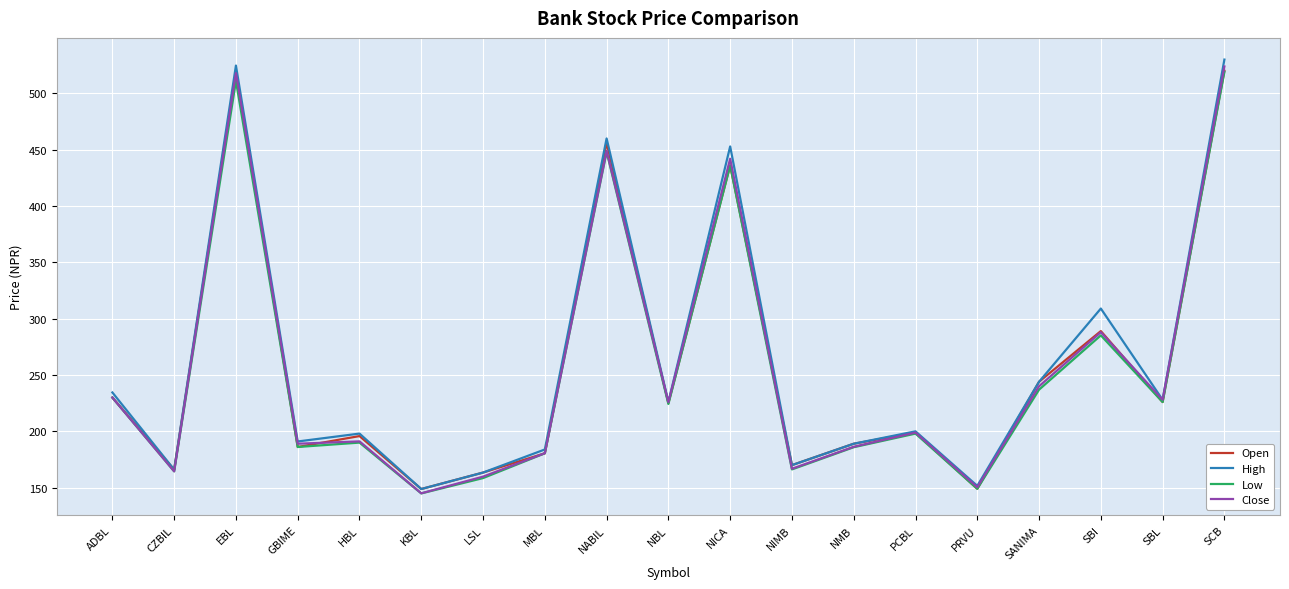

What is the approximate value of Low at SBI?

285.2